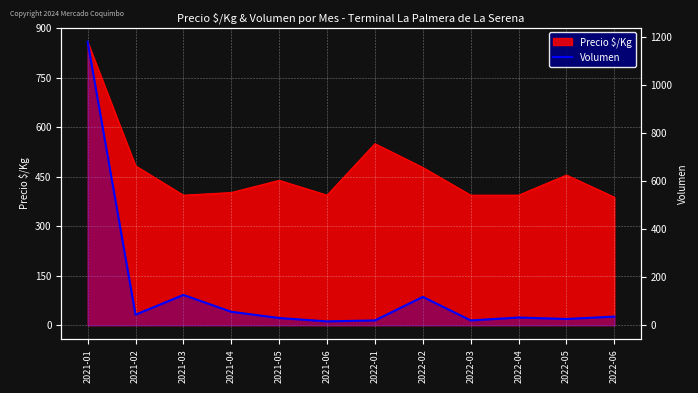

Rank the categories by value from highest to lowest.

2021-01, 2021-03, 2022-02, 2021-04, 2021-02, 2022-06, 2022-04, 2021-05, 2022-05, 2022-01, 2022-03, 2021-06